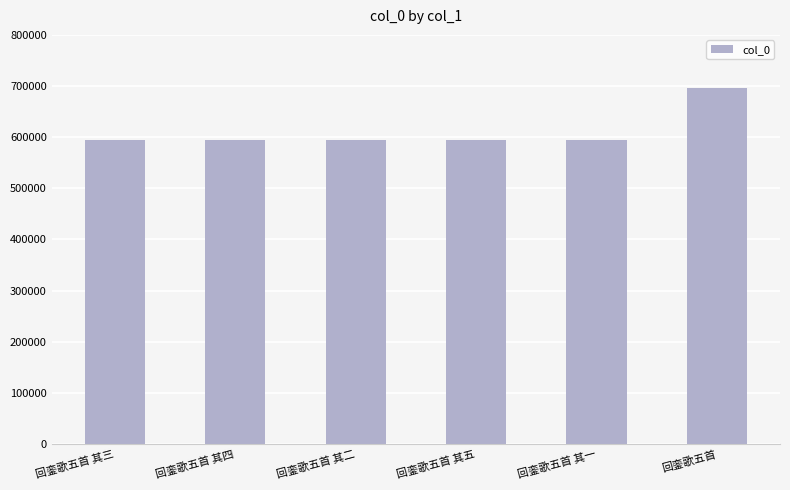

Which category has the highest value across all series?

回銮歌五首